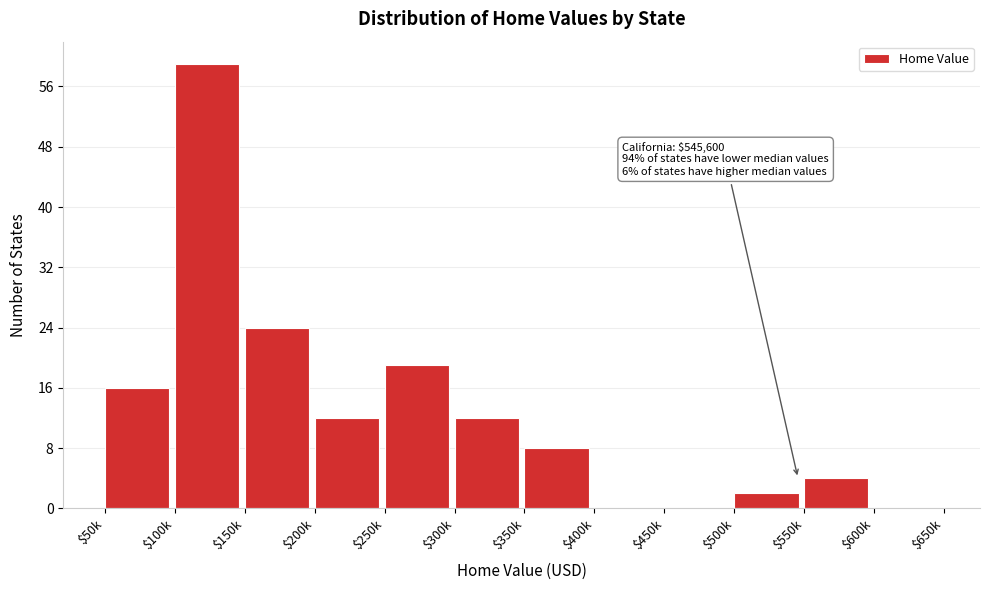

The chart shows a value of -24 at $450k. True or false?

False